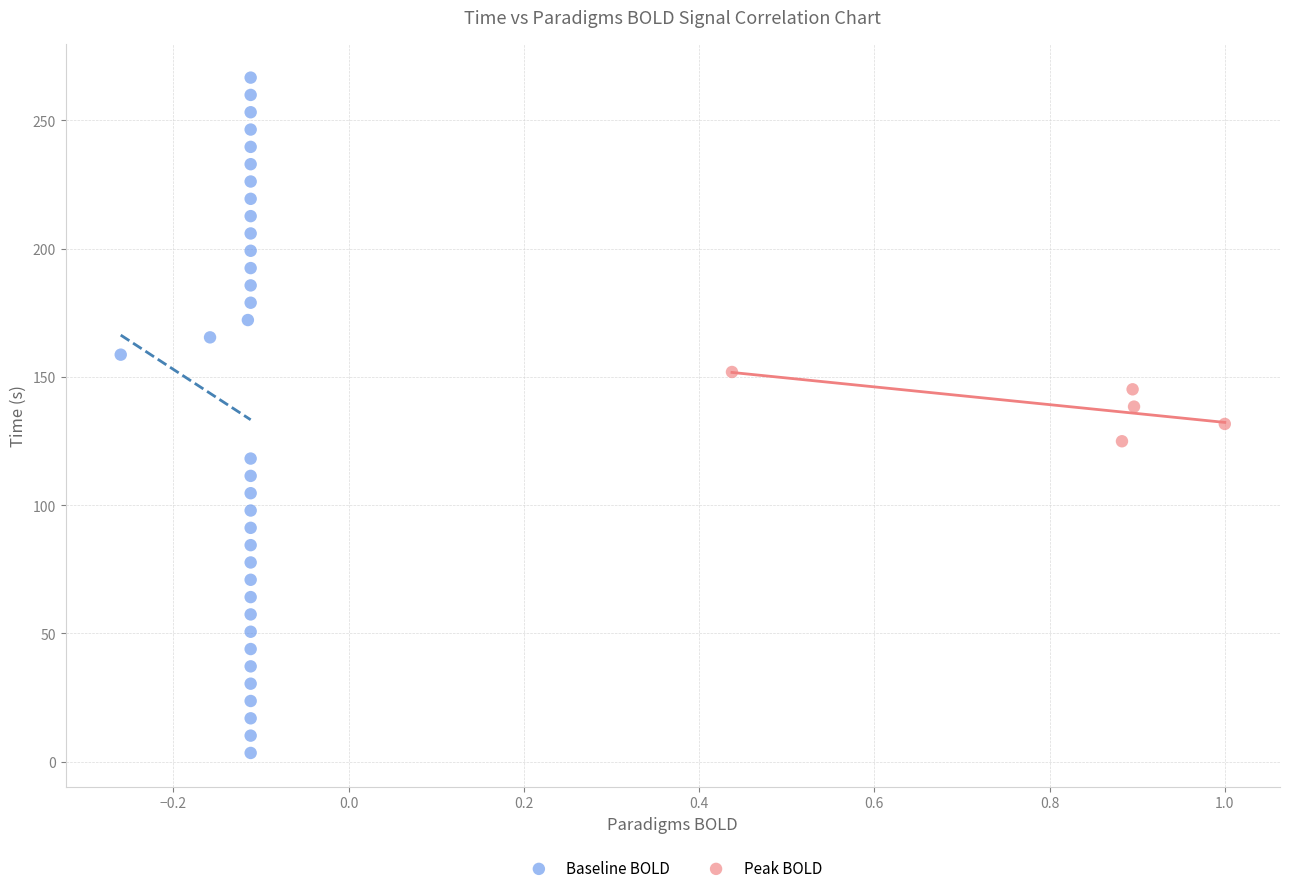

Which series has the largest Y range (max minus min)?

Baseline BOLD